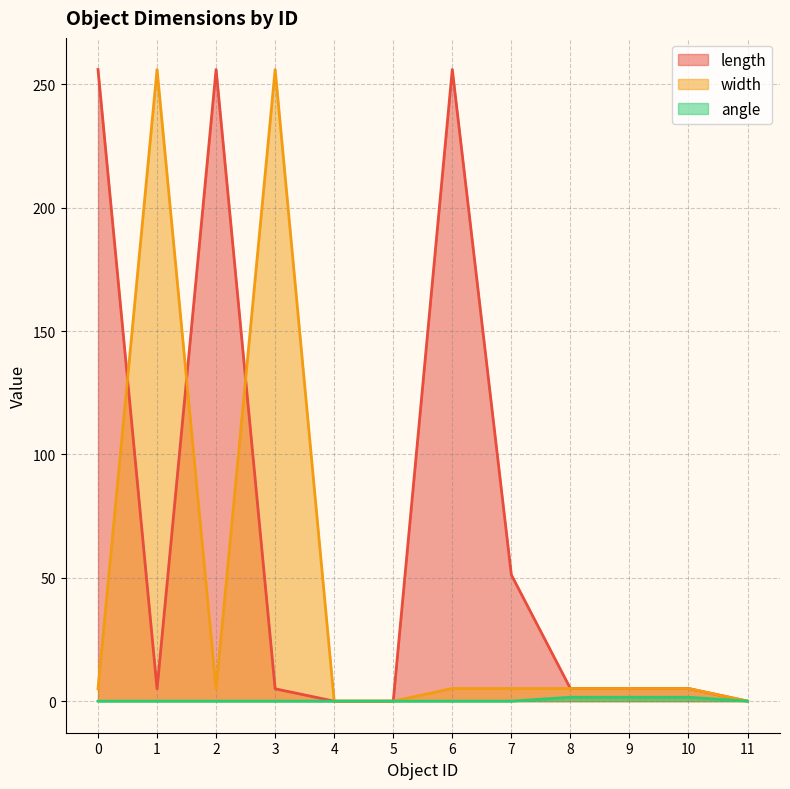

Rank the series by their average value, from highest to lowest.

length, width, angle